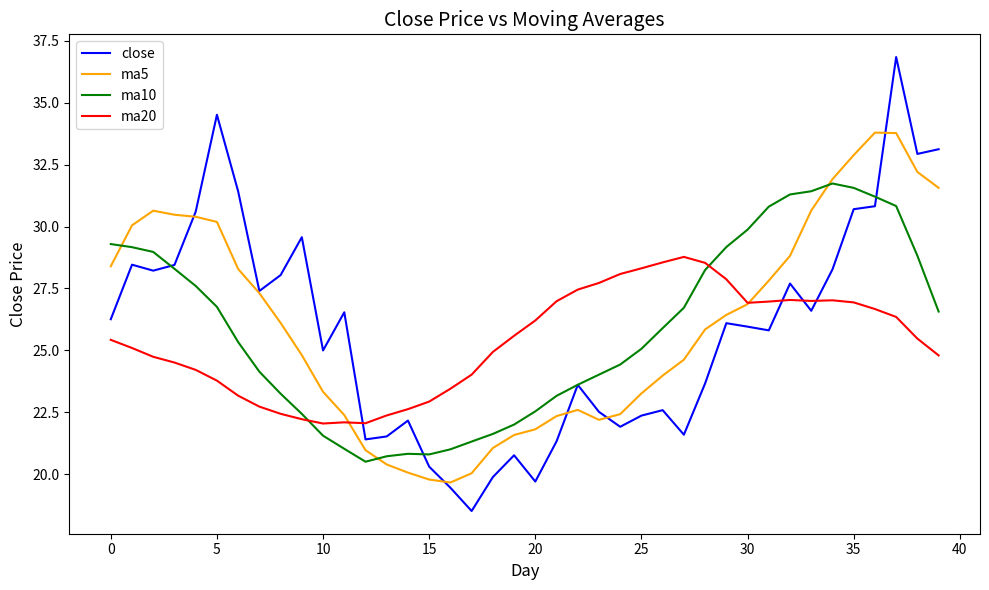

Rank the series by their maximum value, from lowest to highest.

ma20, ma10, ma5, close